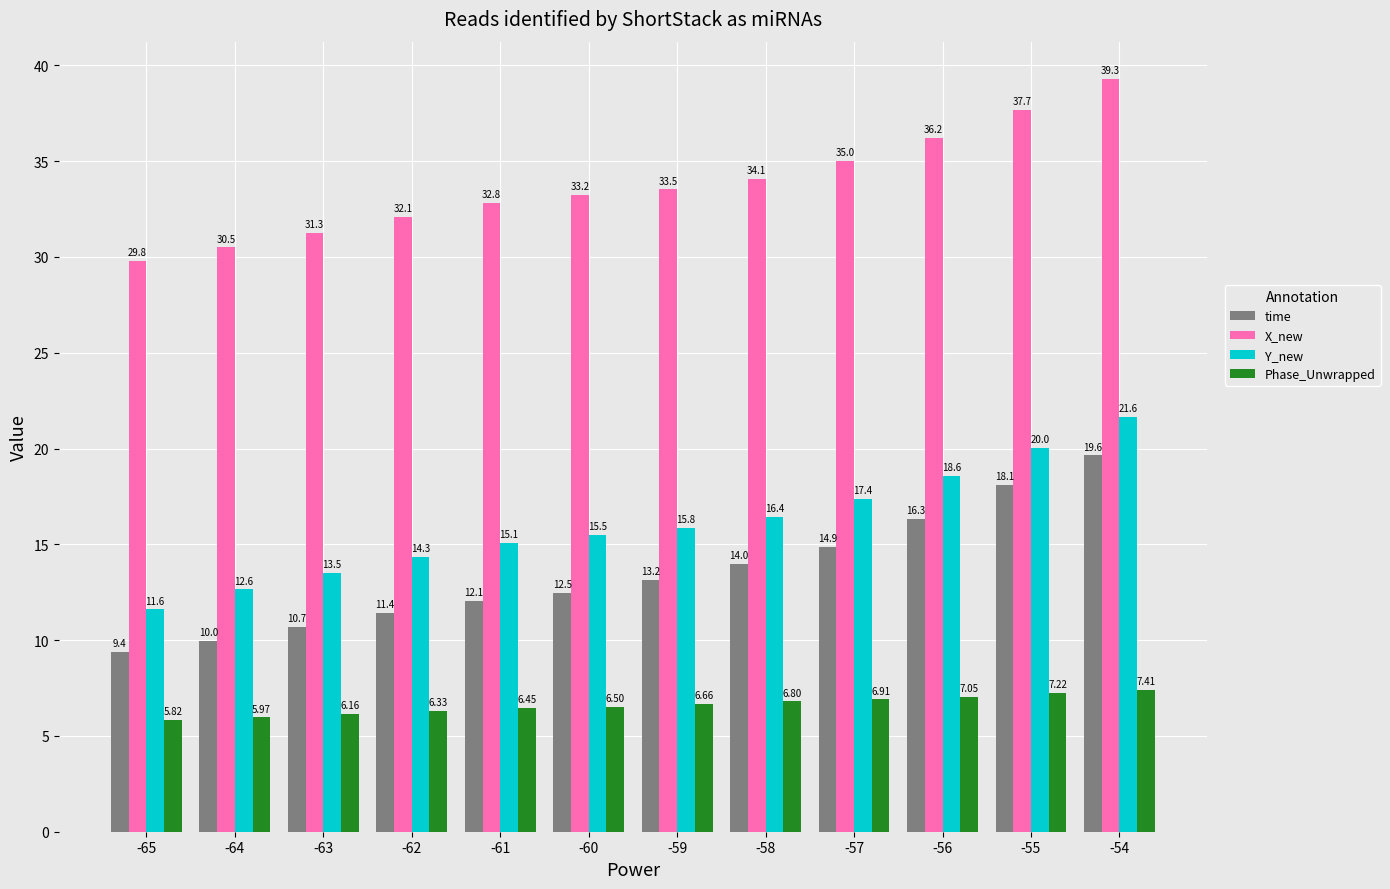

What is the difference between the maximum and minimum values in the X_new series?

9.5